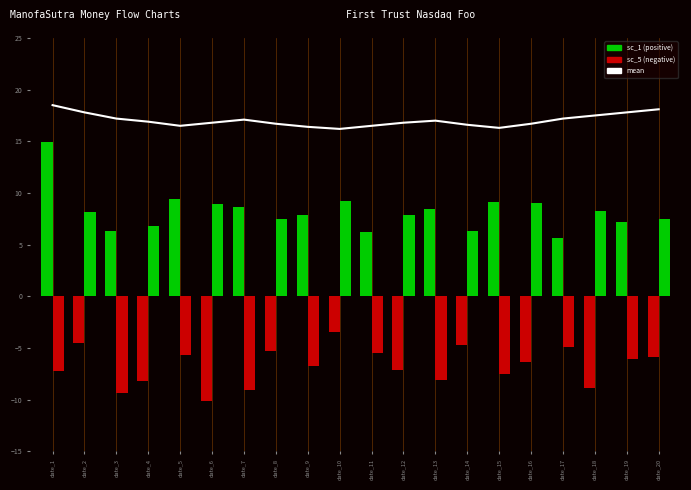

What is the spread (max minus min) of values at date_1?

25.7